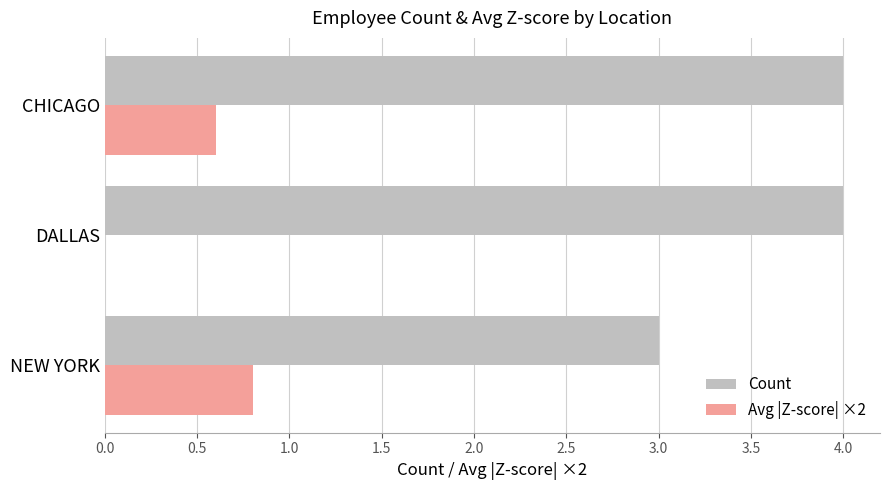

What is the sum of all Count values?

11.0